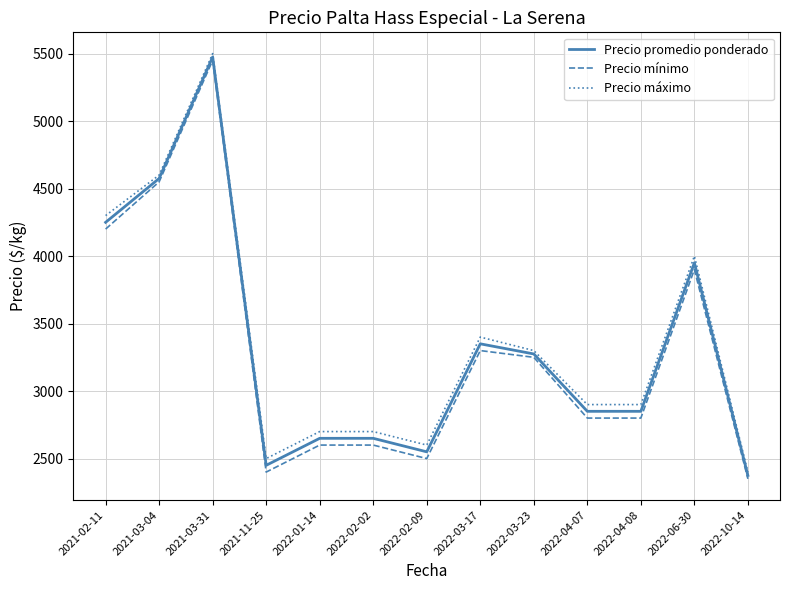

How many lines are shown in the chart?

3